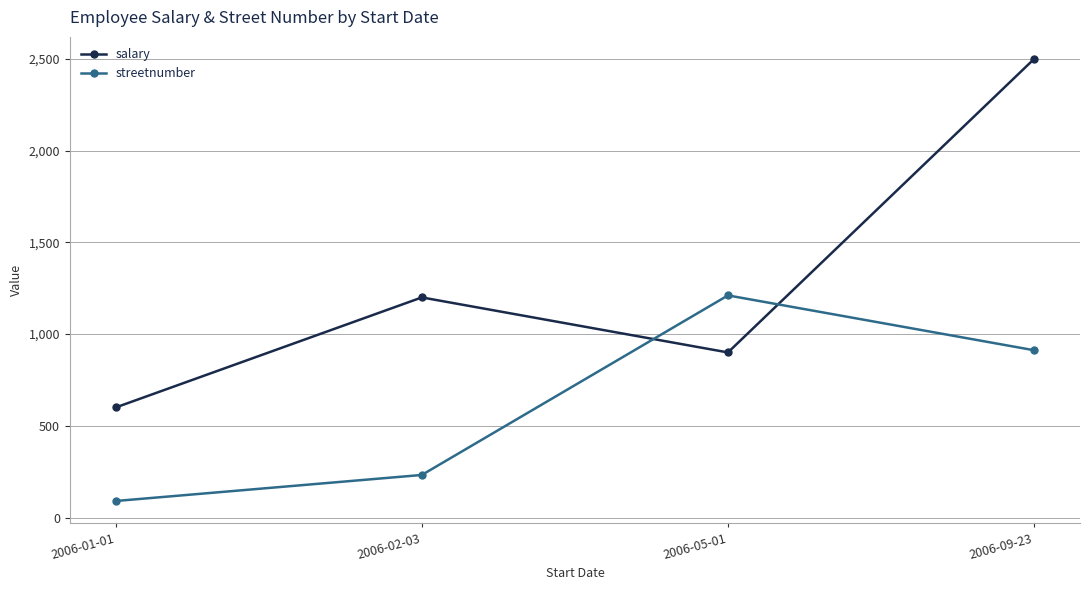

The salary series shows 900 at 2006-05-01. True or false?

True